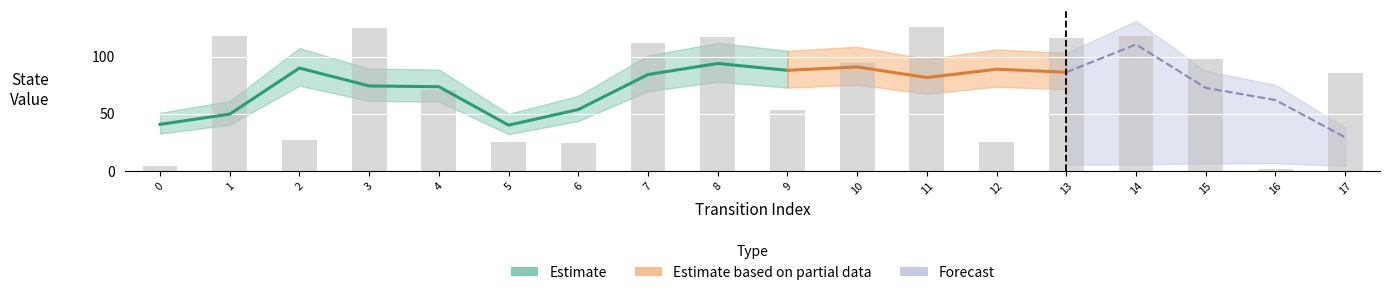

The chart shows a value of 112 at 17. True or false?

False